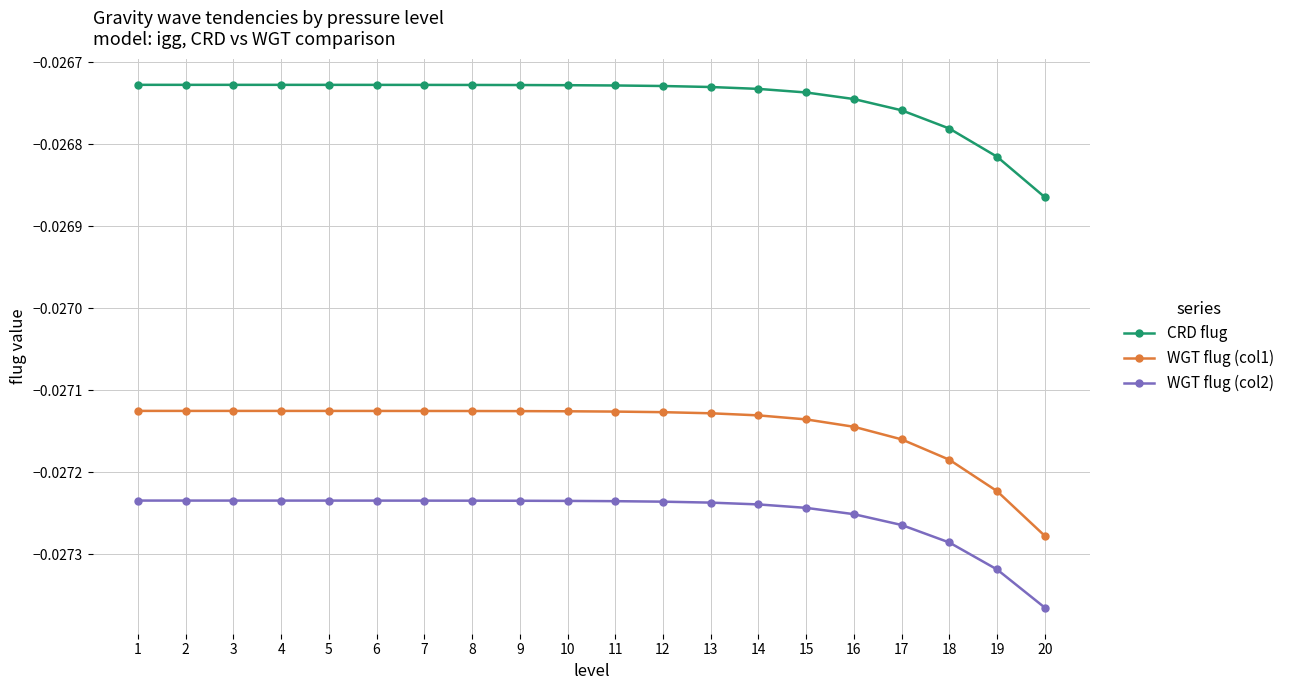

Which series has the largest range (max minus min)?

WGT flug (col1)